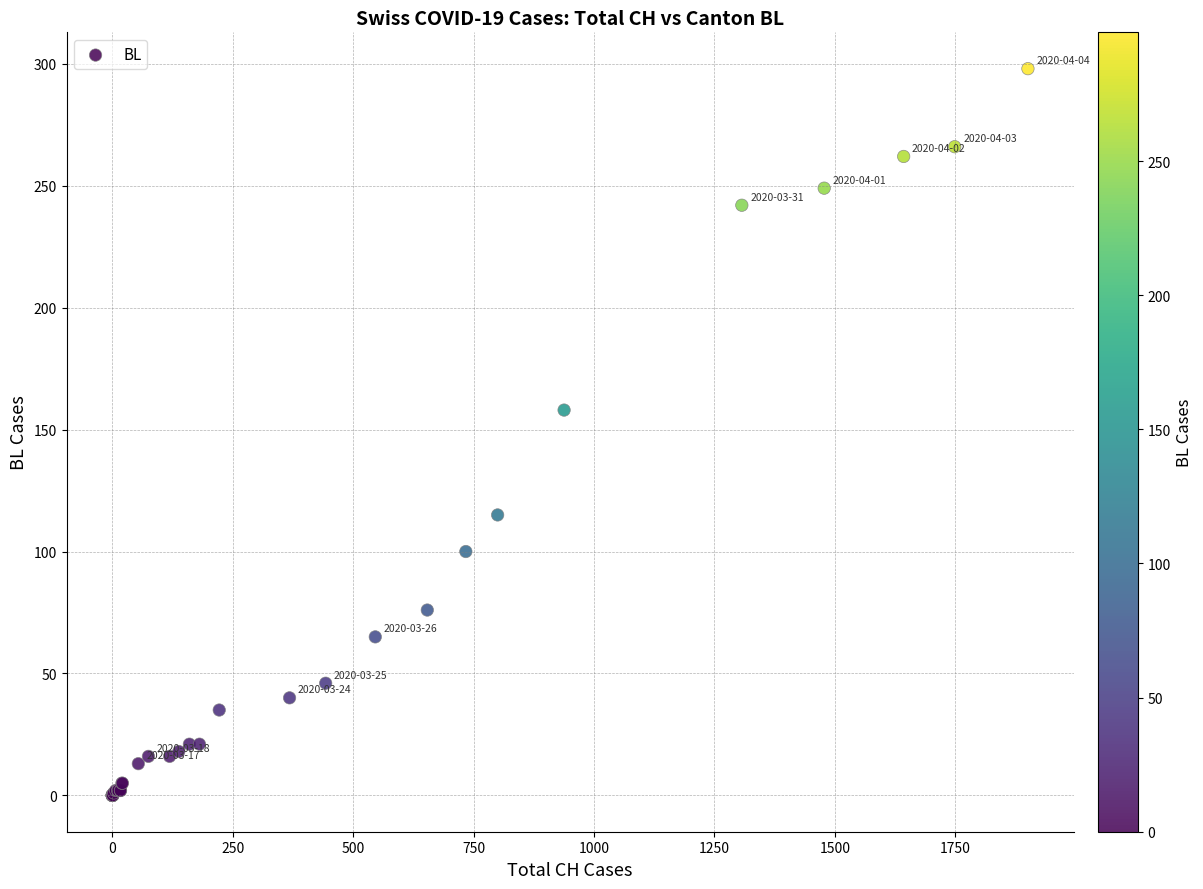

What Y value in the scatter plot is closest to 149?

158